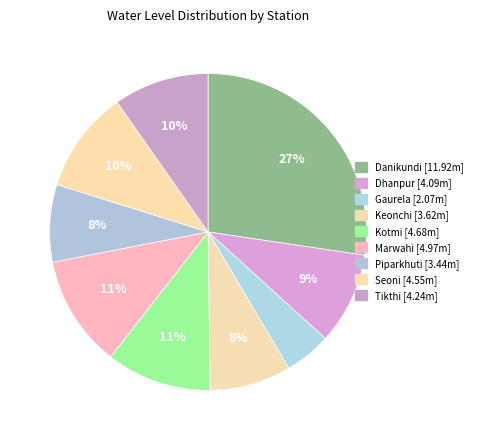

How much of the chart is everything except Danikundi?

72.6%